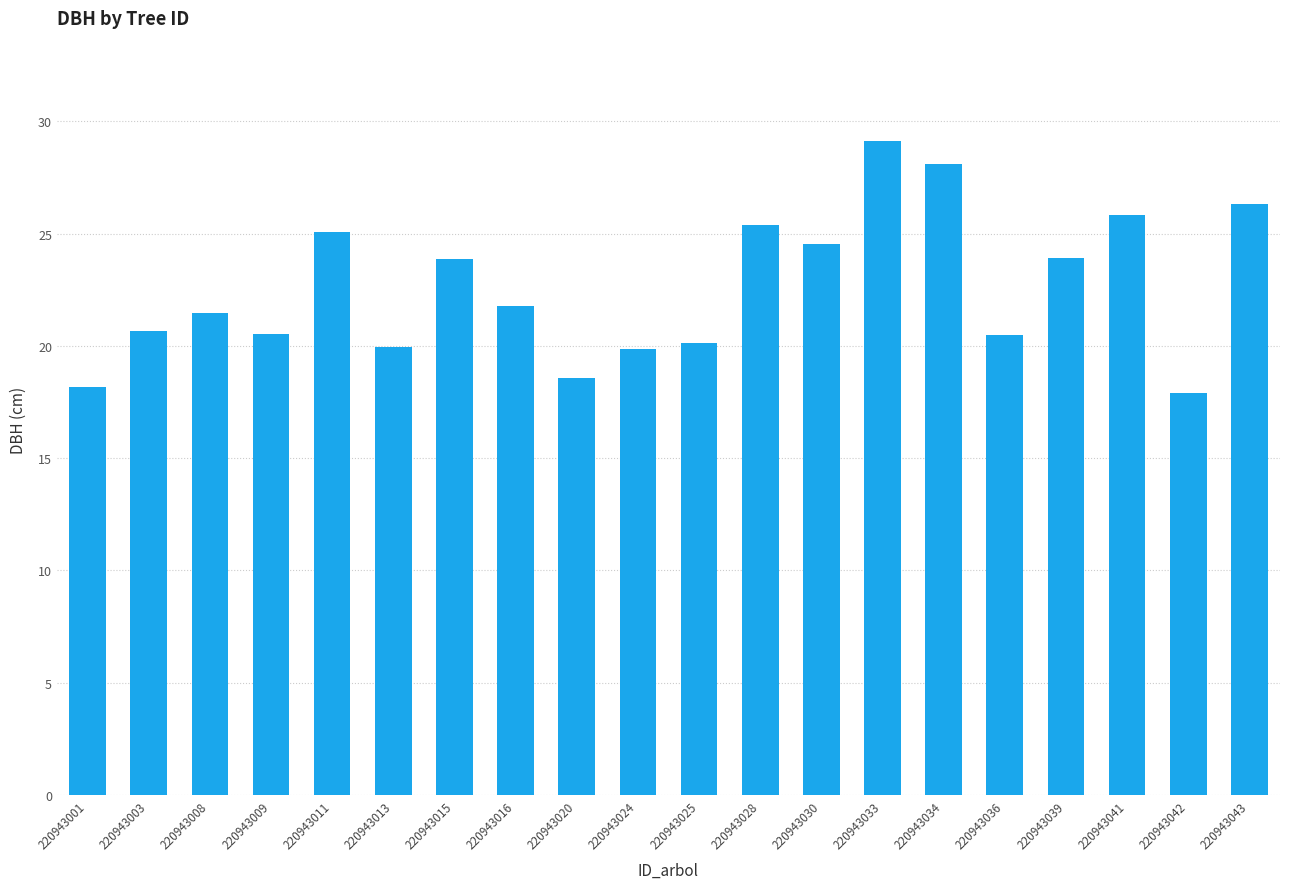

Where does the data first go above 21?

220943008